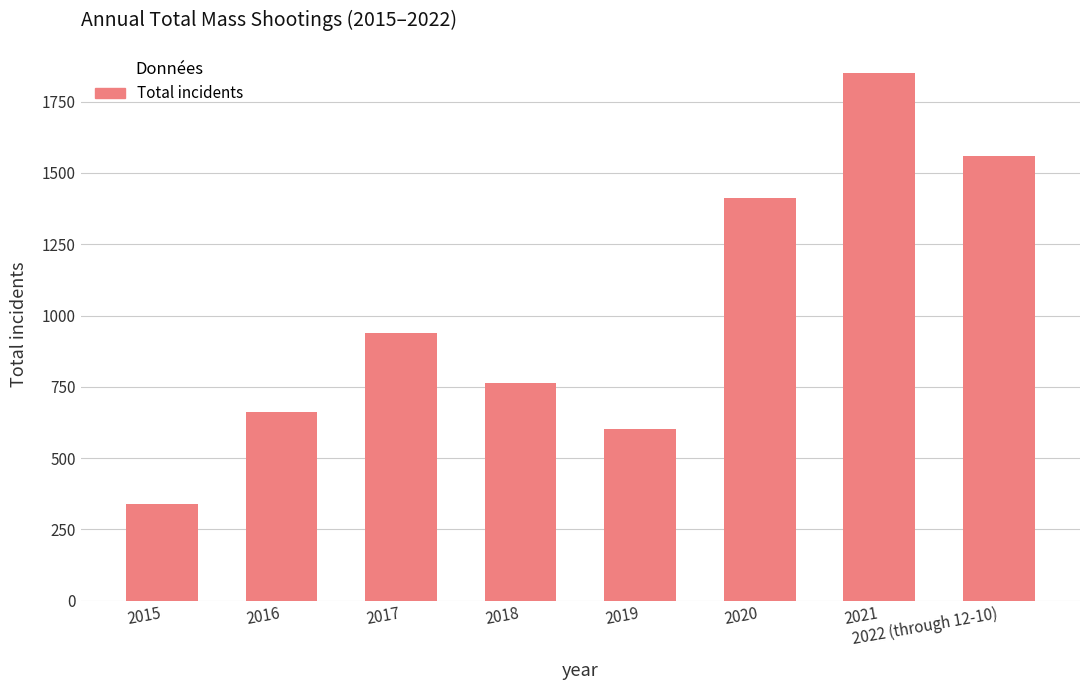

The chart shows a value of 279 at 2017. True or false?

False